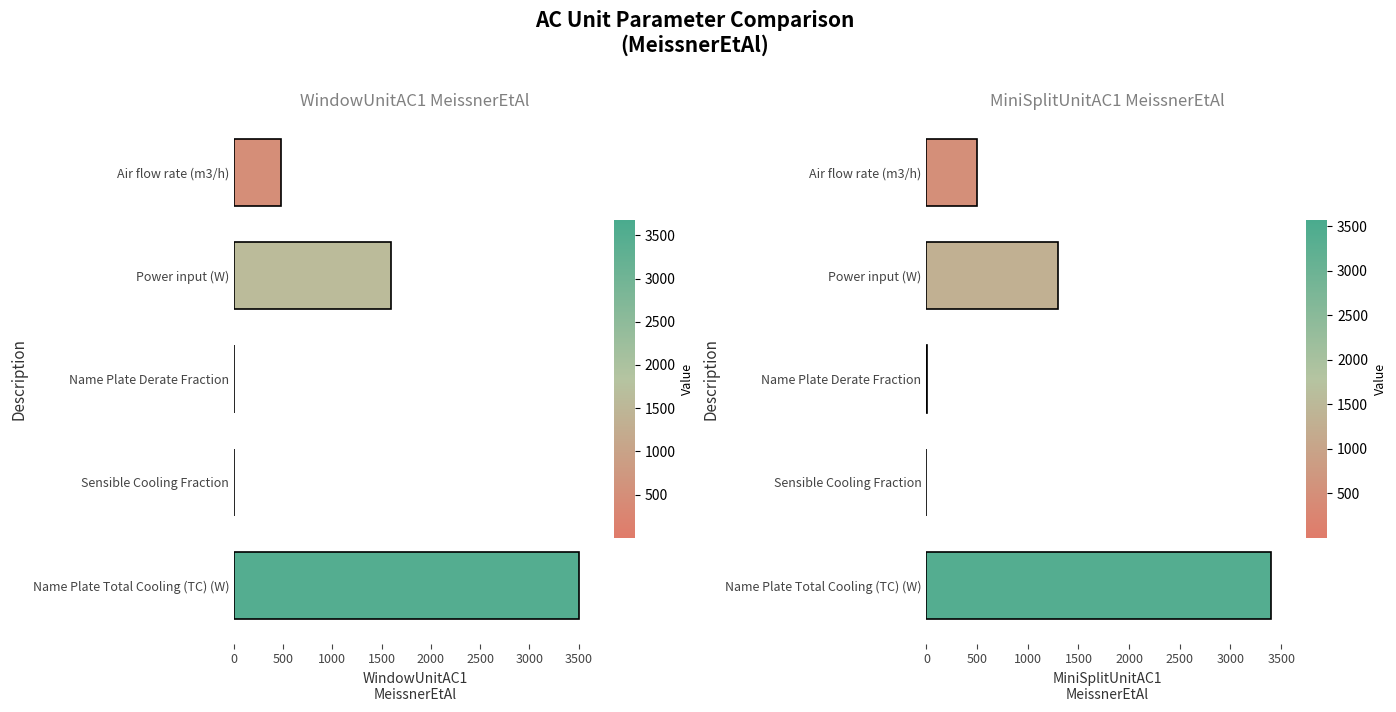

What are all the series names shown in the legend?

WindowUnitAC1_MeissnerEtAl, MiniSplitUnitAC1_MeissnerEtAl